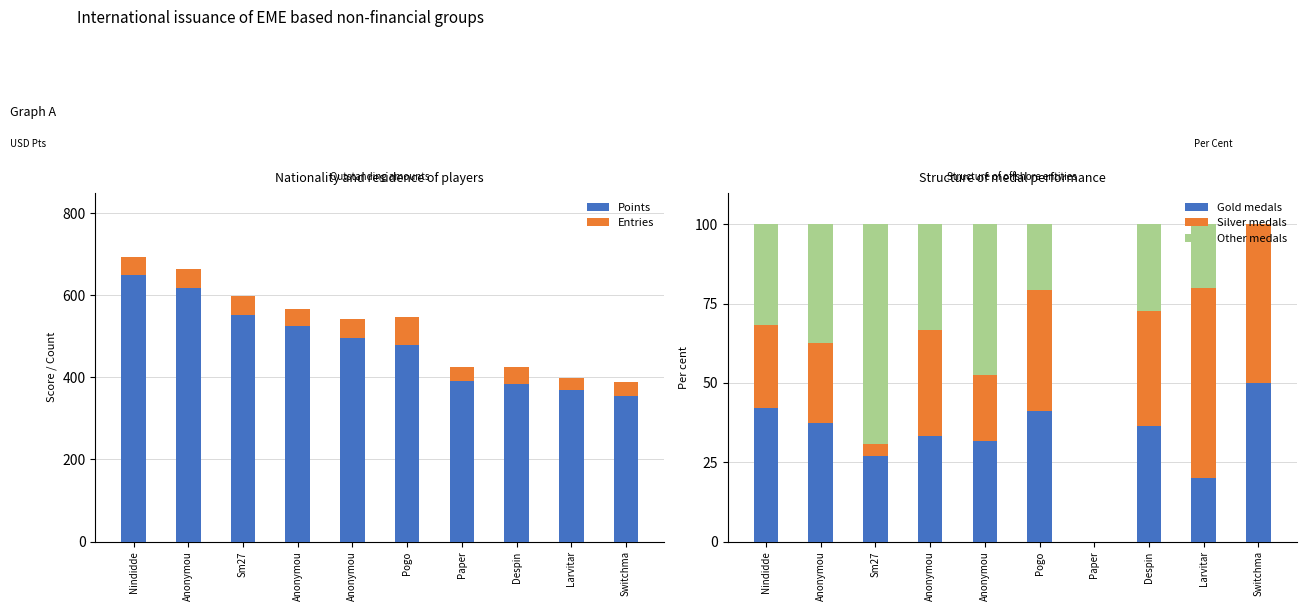

At how many categories does at least one series exceed 83?

10